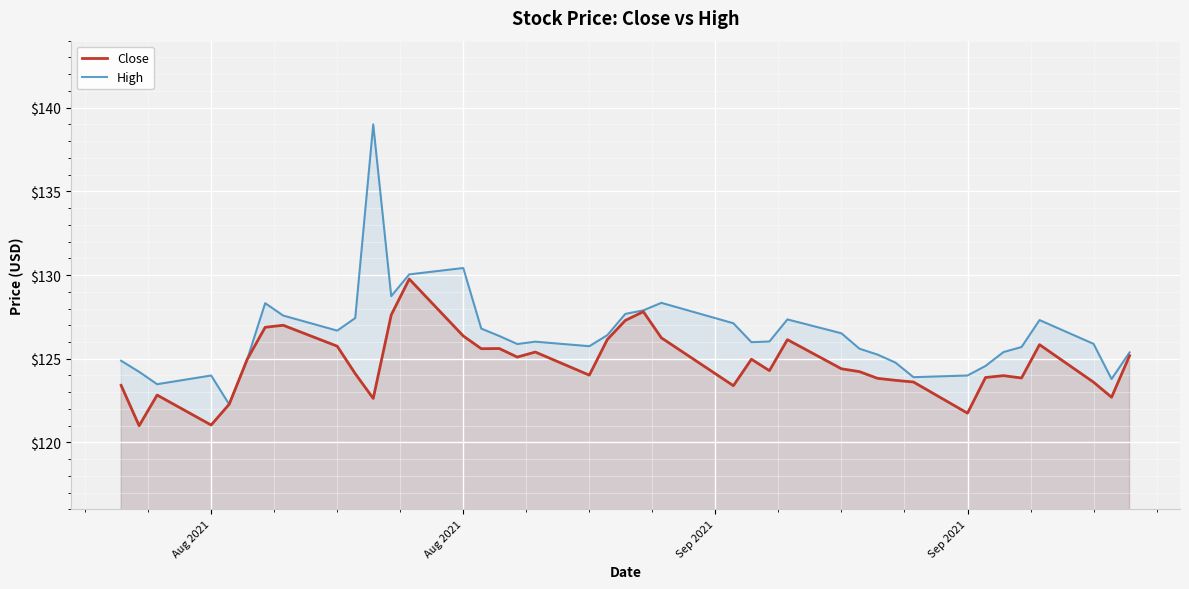

How many data points in High are above 126?

20